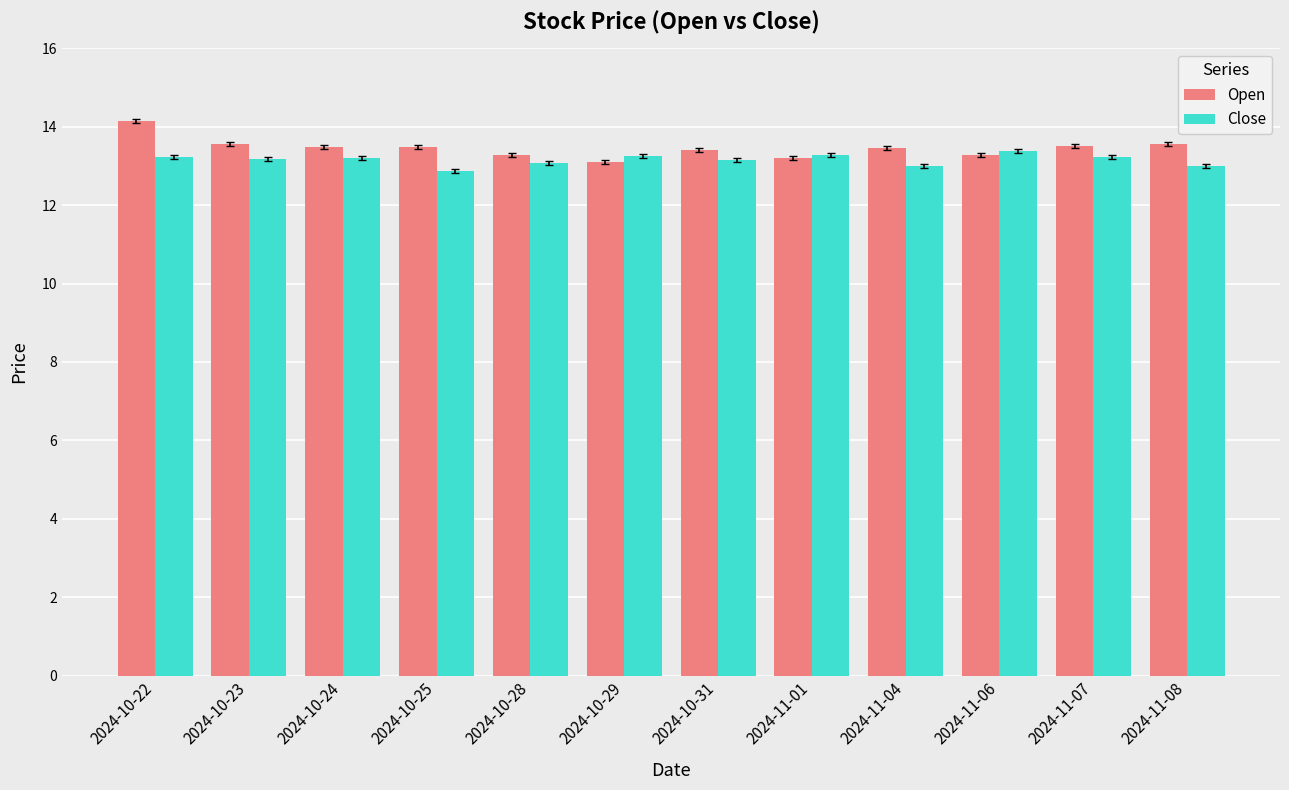

What is the total value across all series at 2024-11-07?

26.7